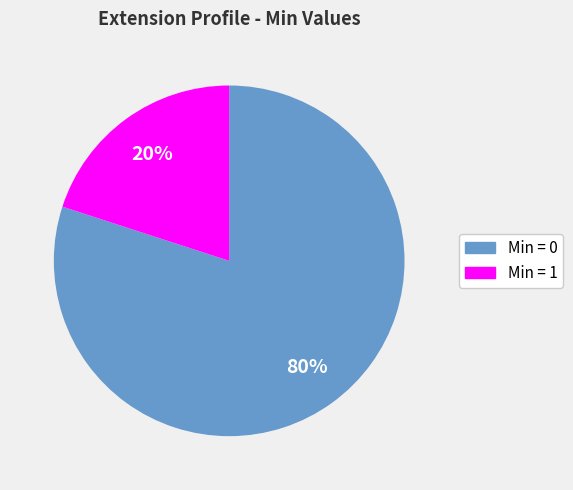

To the nearest percent, what is the average slice percentage?

50%